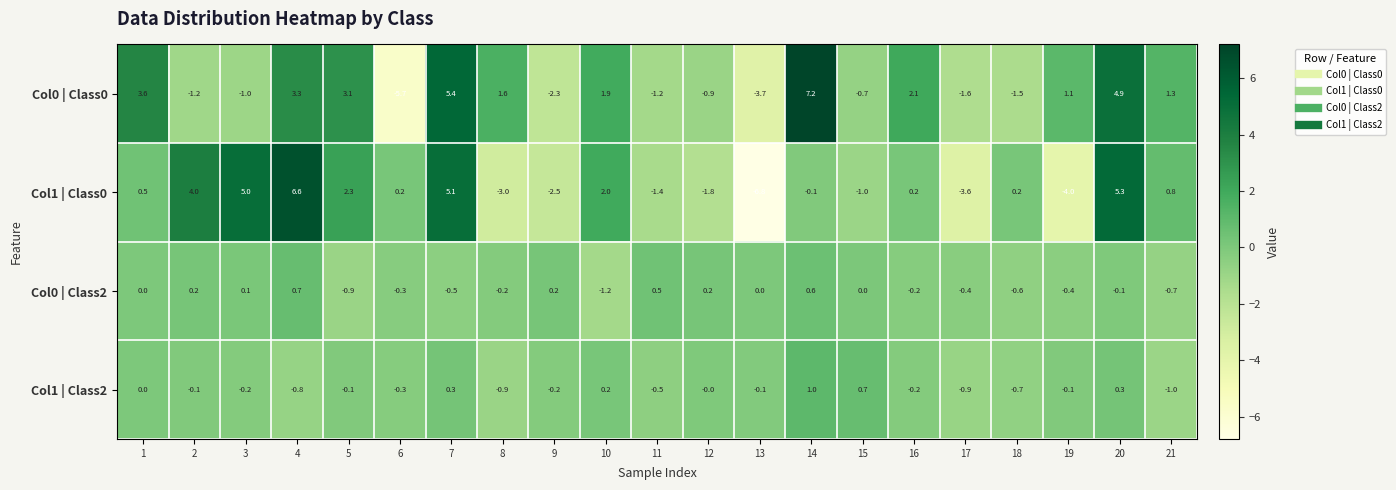

Where is Col0 | Class0 nearest to the value 0?

15